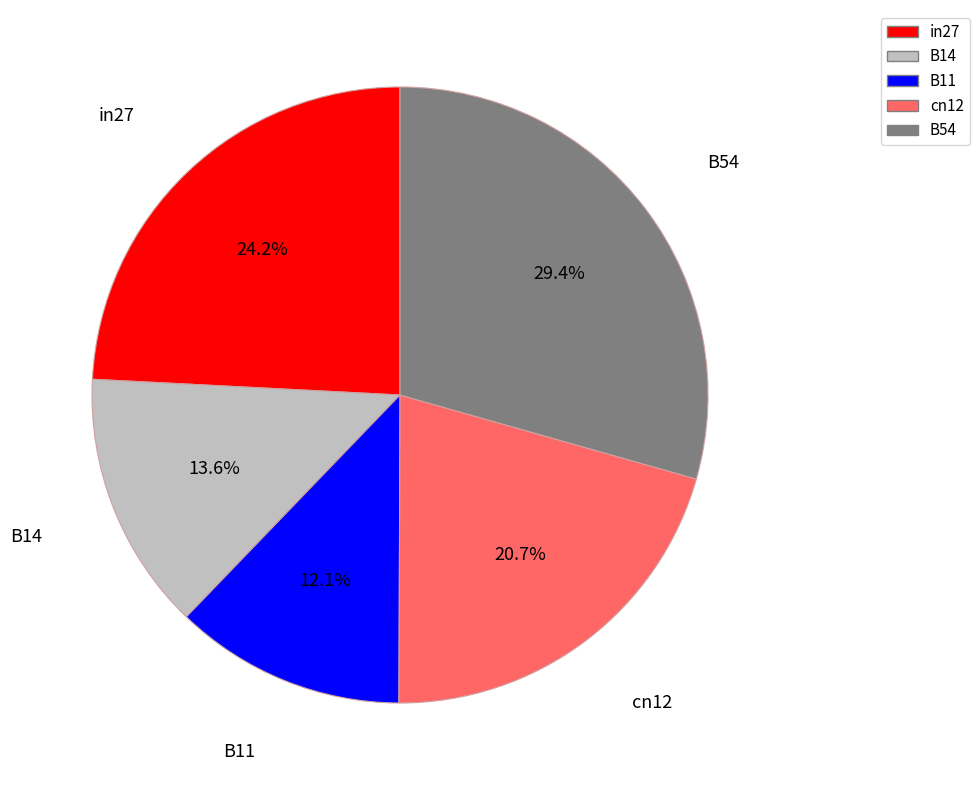

True or false: B11 accounts for 12% of the total.

True